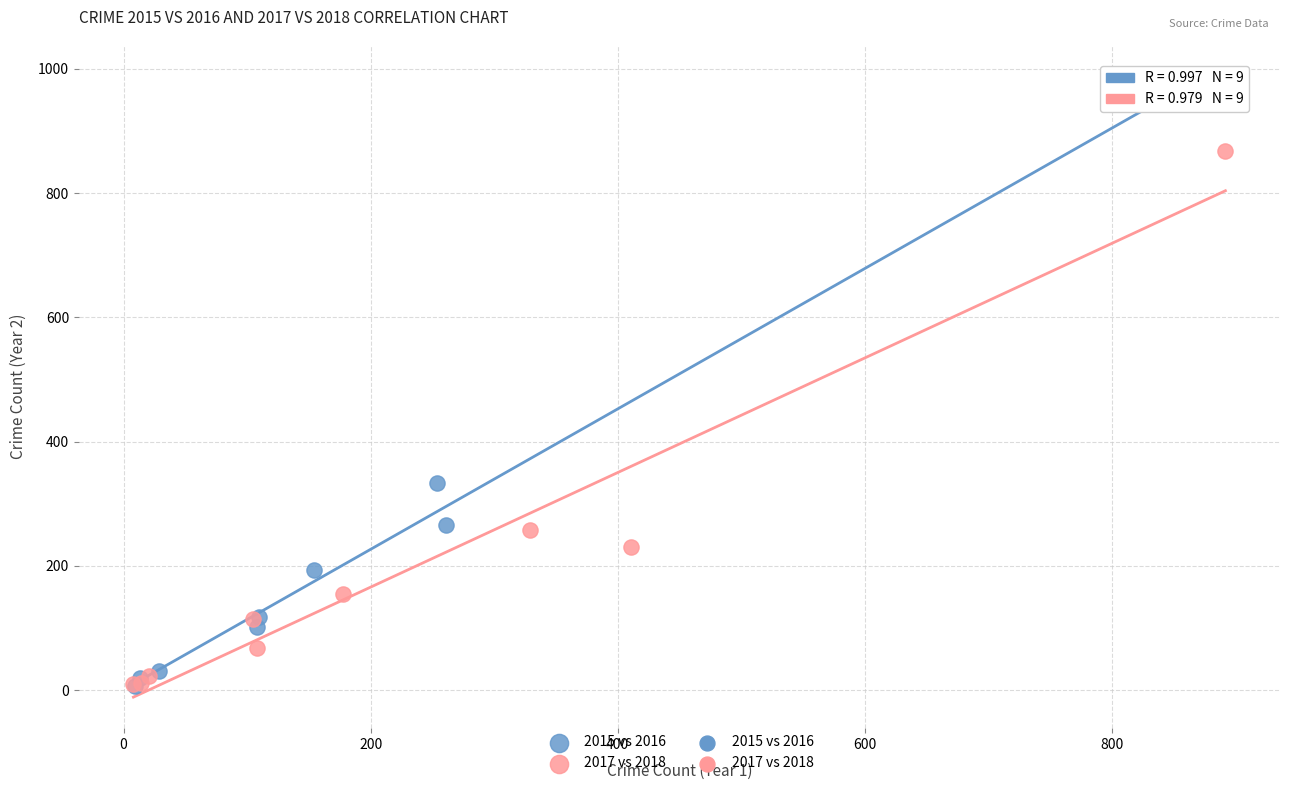

Which series has the largest Y range (max minus min)?

2015 vs 2016